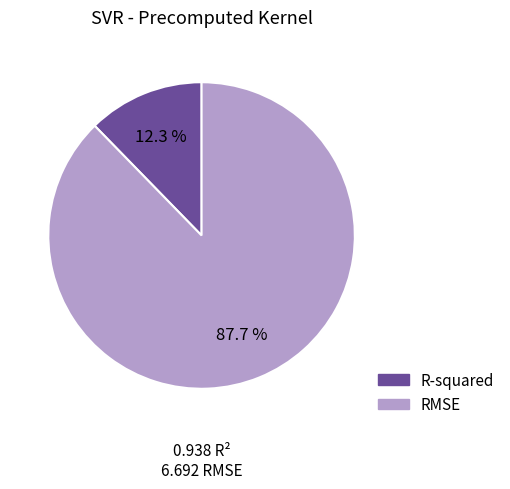

What percentage is the R-squared slice, to the nearest percent?

12%